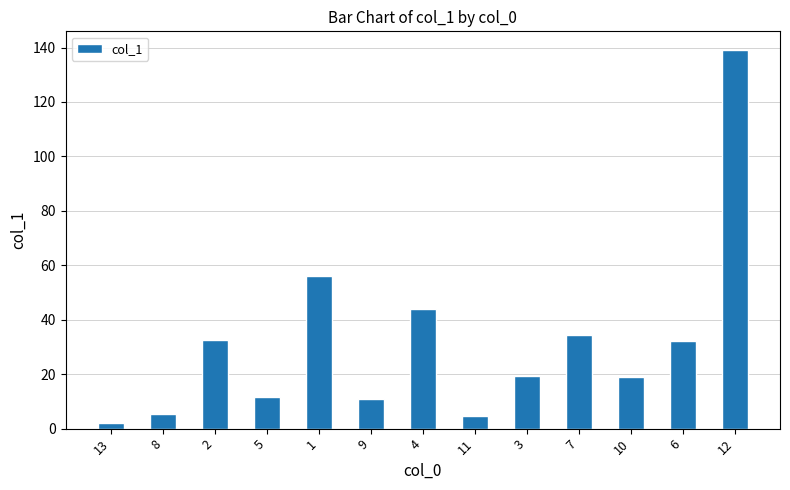

Count the number of categories in the chart.

13